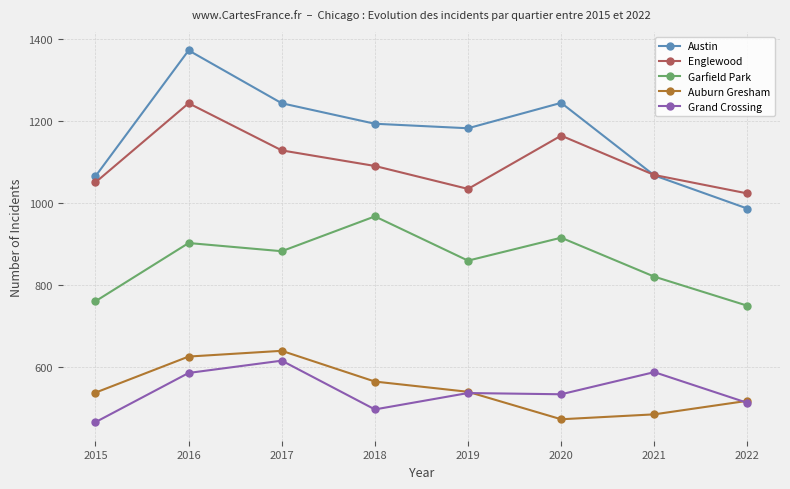

What is the difference between the highest and lowest values at 2015?

600